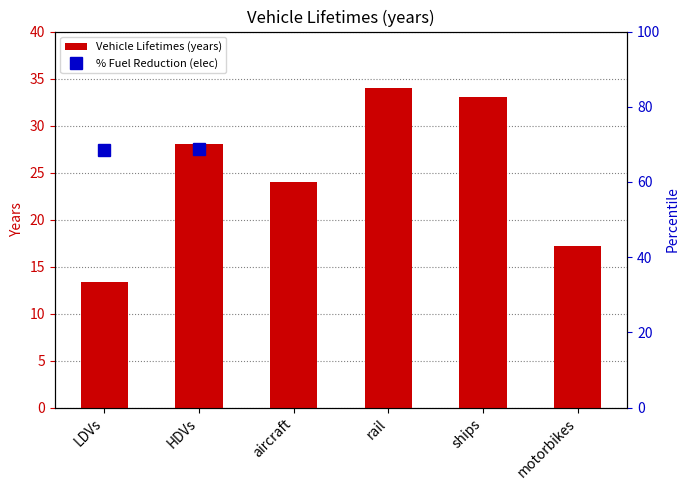

Does the chart contain stacked bars?

No